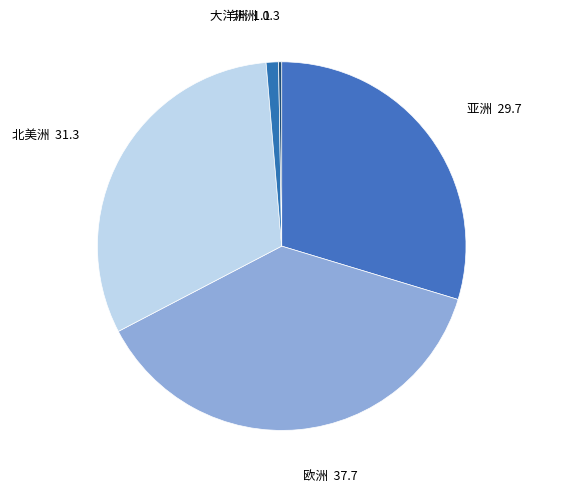

Combined, do 亚洲 and 欧洲 account for over 50%?

Yes